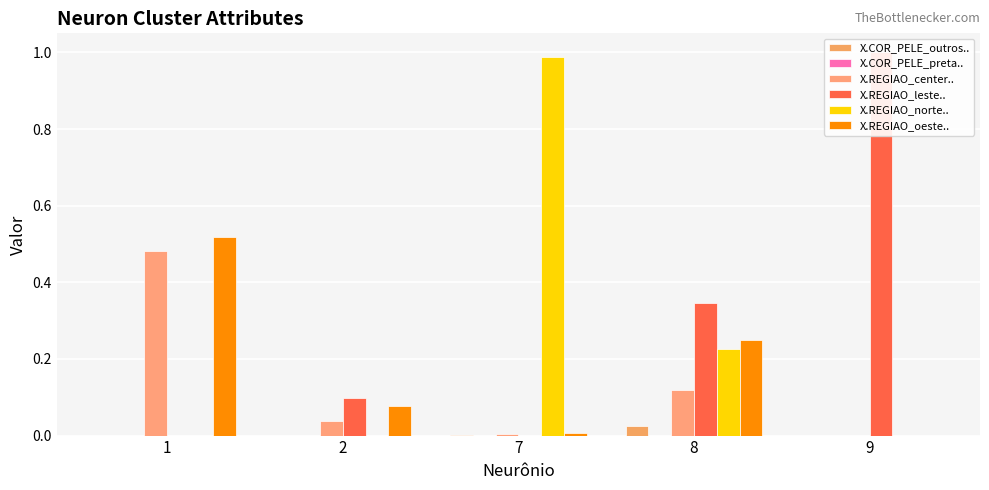

How many bars are there in total?

30